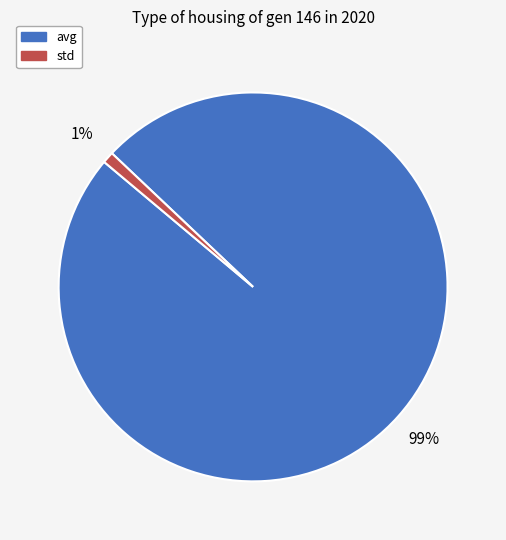

Is the sum of avg and std greater than half?

Yes